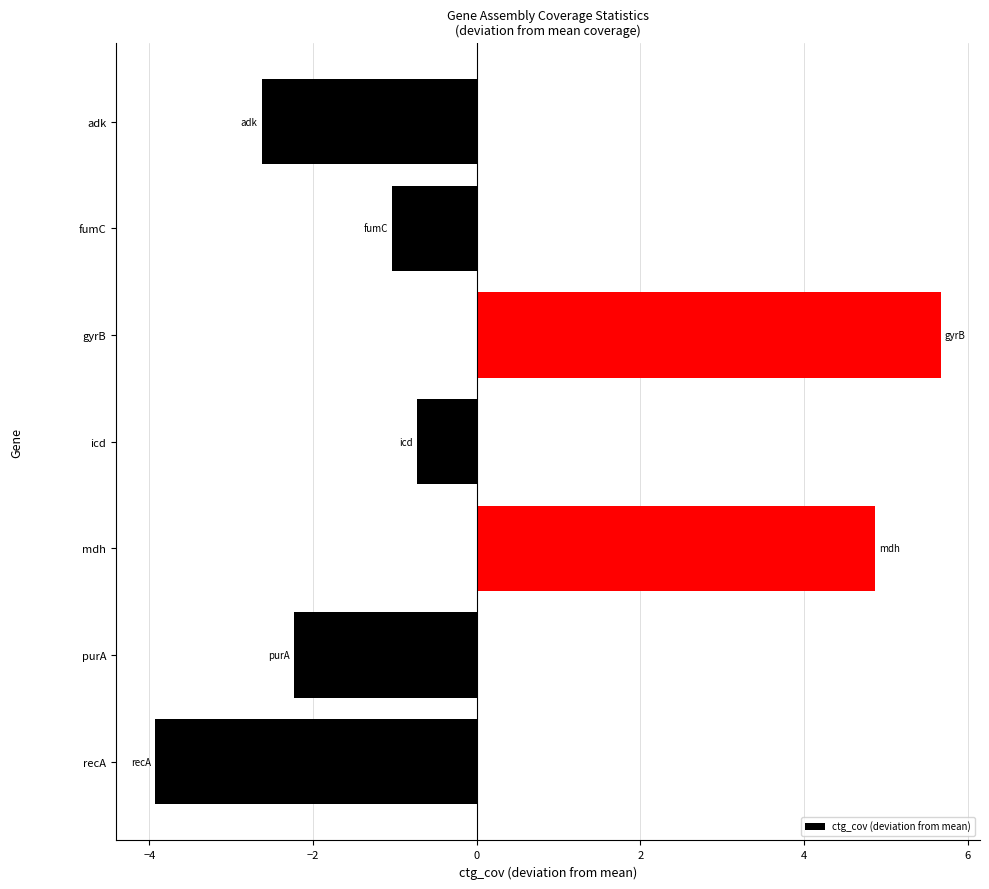

Which category has the highest value across all series?

gyrB